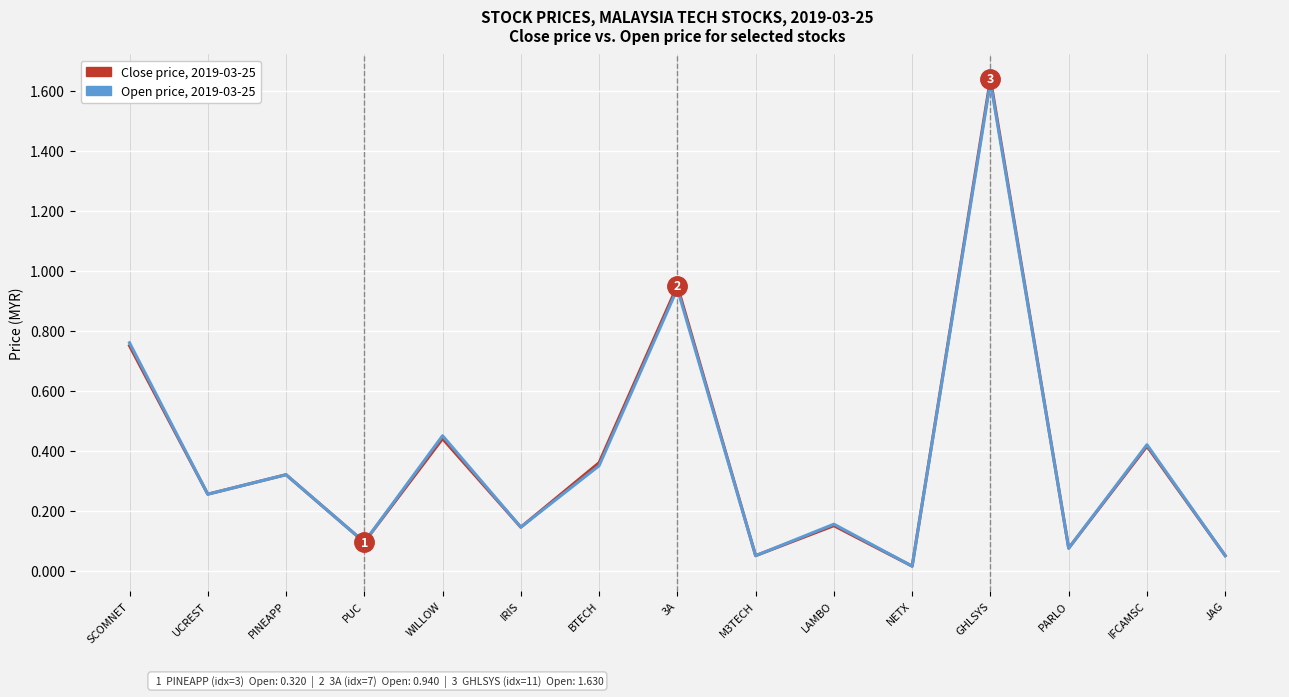

True or false: Close price, 2019-03-25 has a value of 0.1 at PUC.

True